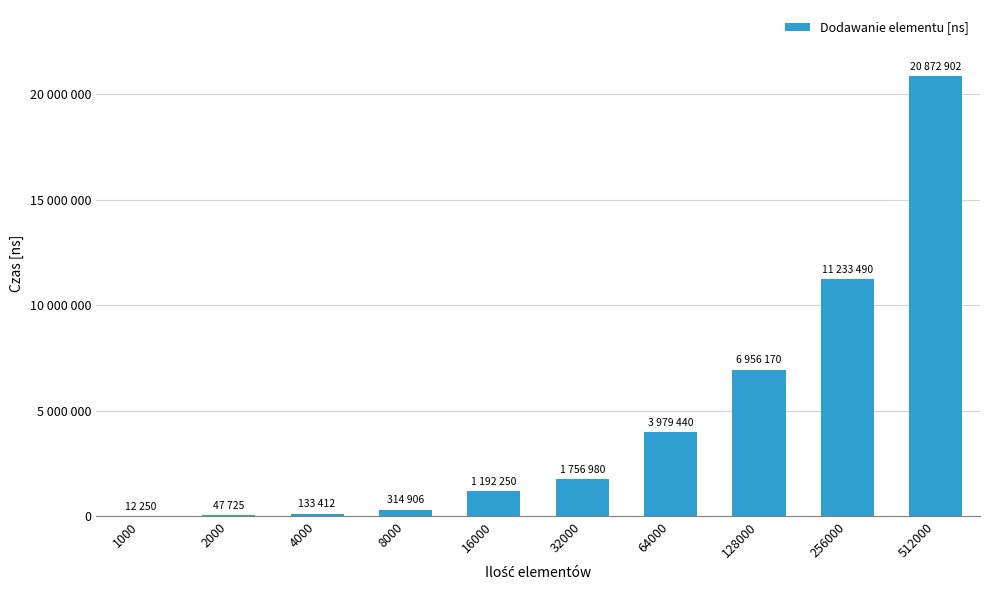

Are the bars grouped side by side (vs. stacked)?

No